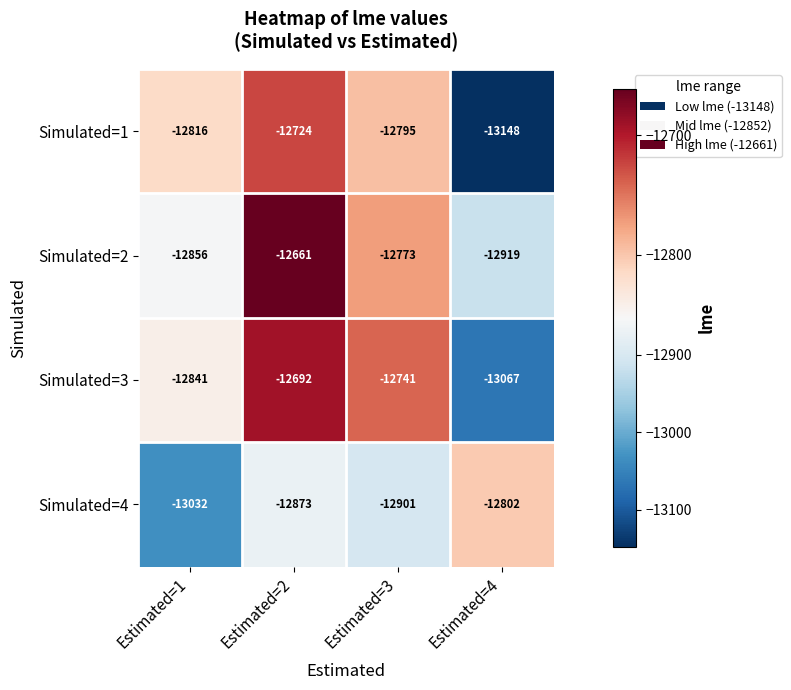

Reading right to left, transcribe all the data shown in this chart.

Simulated=1: -13148	-12795	-12724	-12816
Simulated=2: -12919	-12773	-12661	-12856
Simulated=3: -13067	-12741	-12692	-12841
Simulated=4: -12802	-12901	-12873	-13032